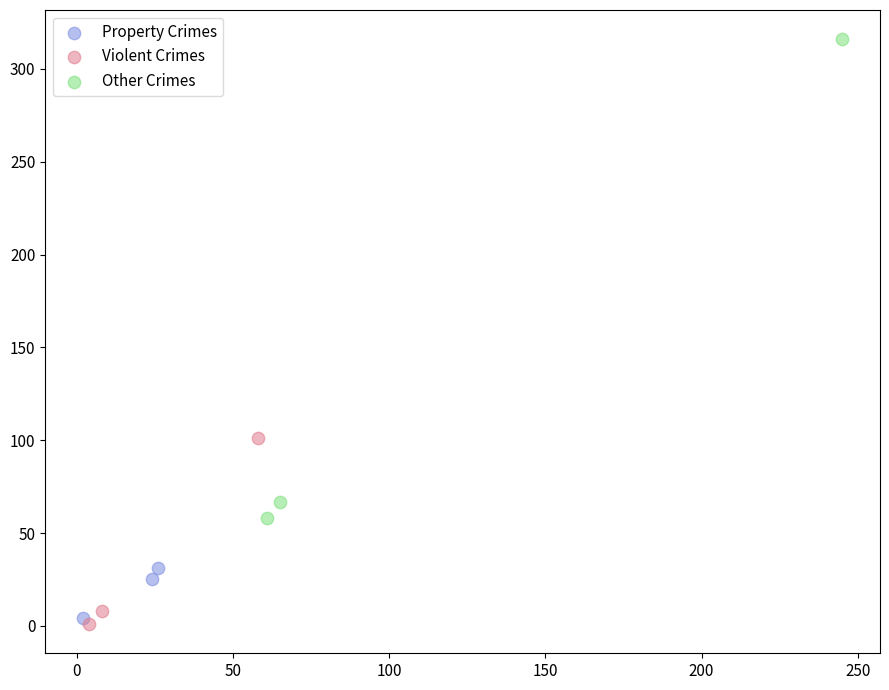

Which series reaches the maximum Y coordinate?

Other Crimes